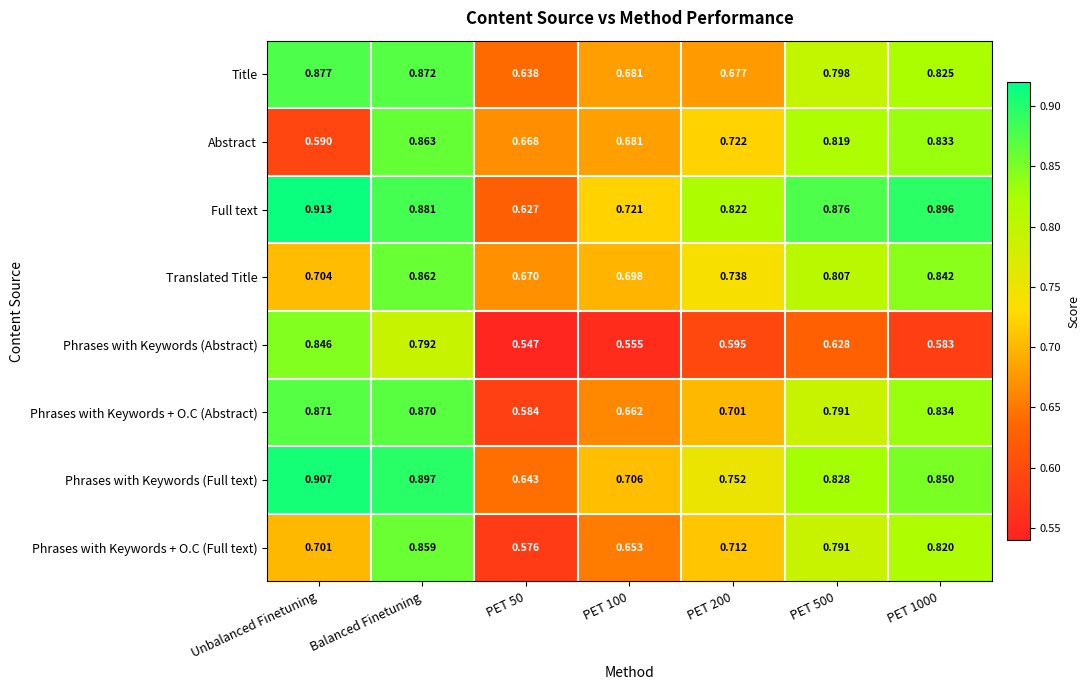

What is the spread (max minus min) of values at PET 100?

0.2